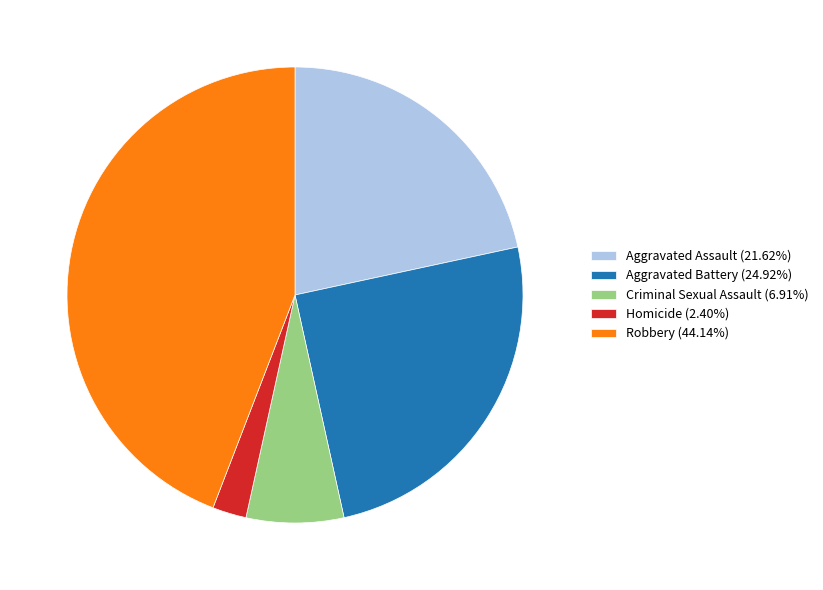

Is there a majority slice in this chart?

No